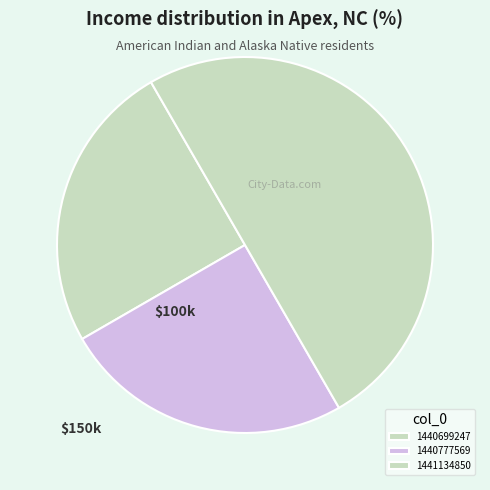

Which slice is the largest?

1441134850